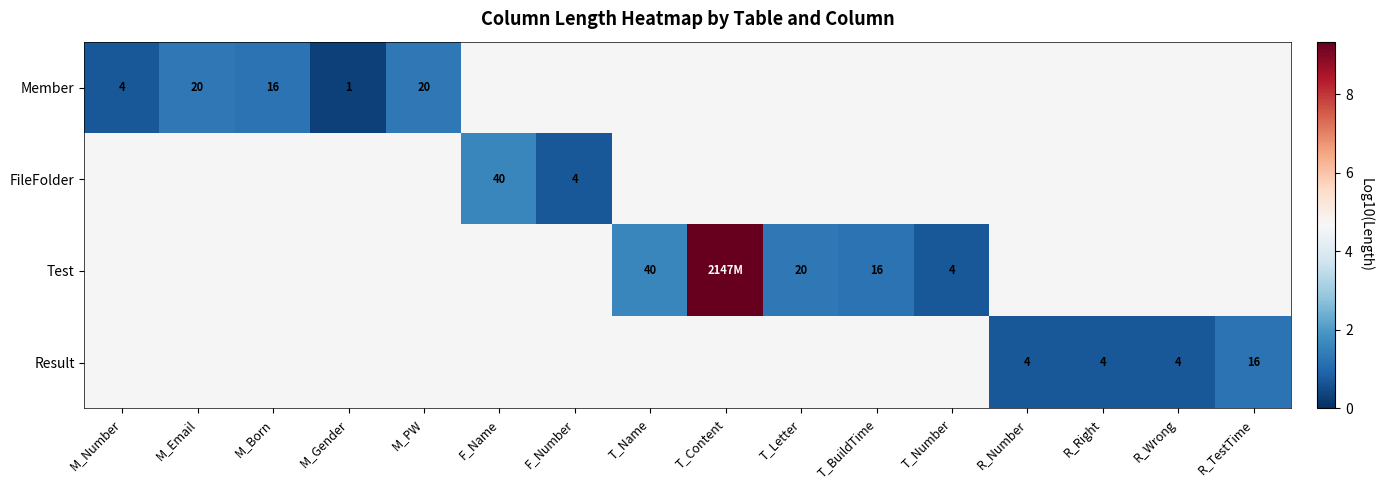

How many values in FileFolder are above zero?

2